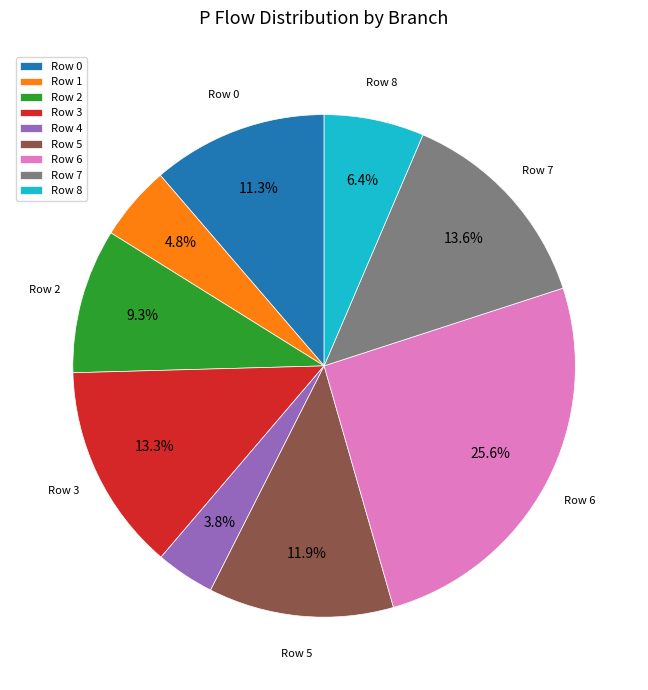

To the nearest percent, what is the difference between the largest and smallest slice percentages?

22%